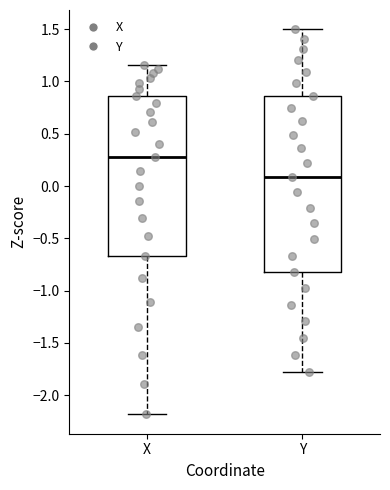

Which box has the highest median line?

X